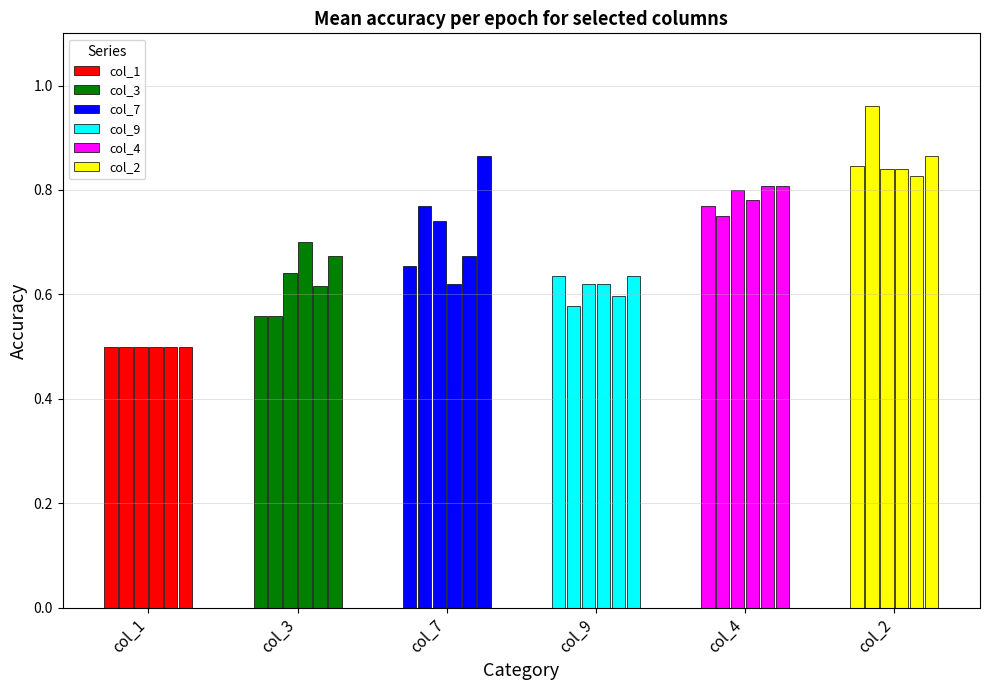

Which series has the largest total across all categories?

col_2